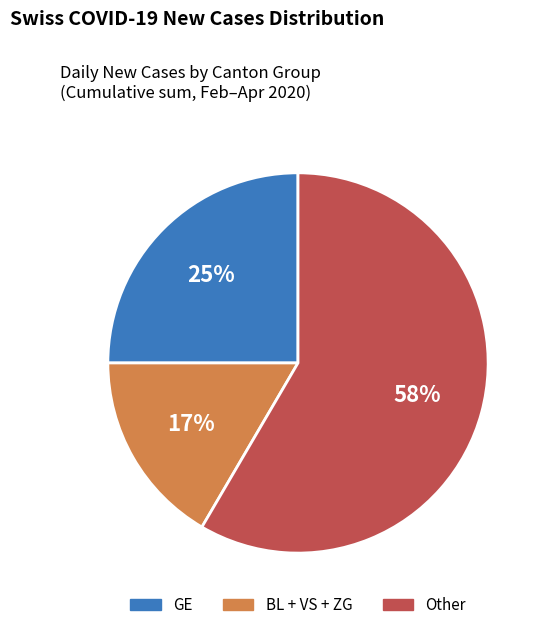

Which category has the biggest portion of the pie?

Other